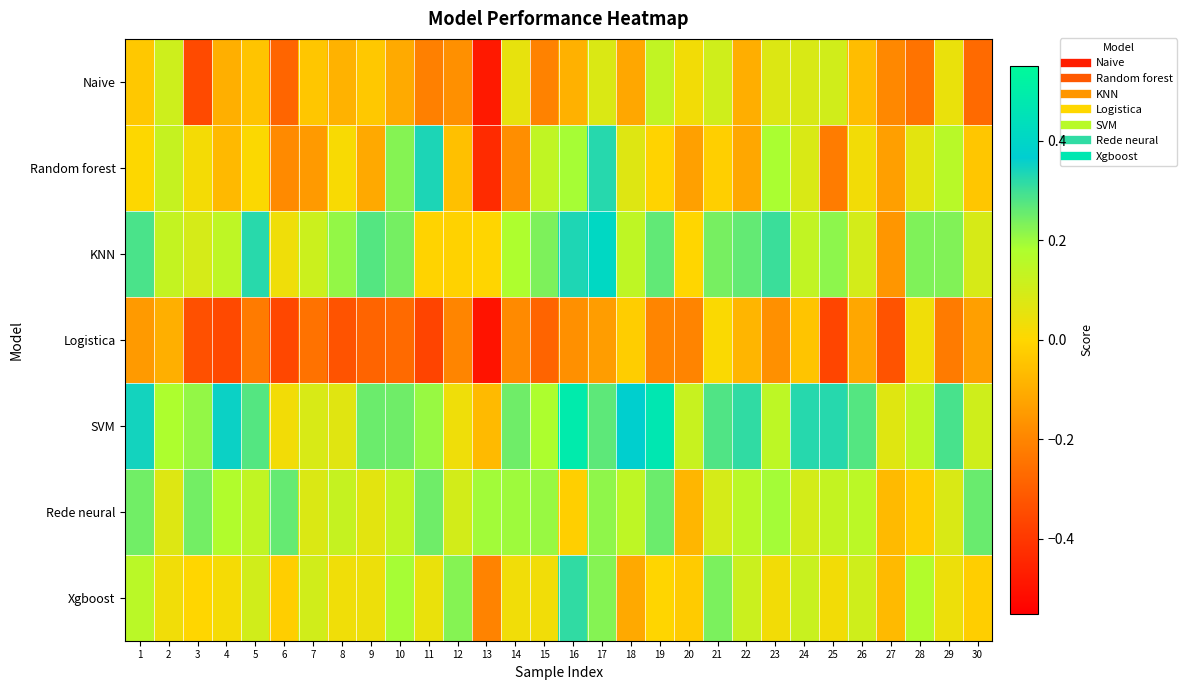

Reading left to right, list all the values displayed in this chart.

Naive: 1=-0.0	2=0.1	3=-0.4	4=-0.1	5=-0.0	6=-0.3	7=-0.0	8=-0.1	9=-0.0	10=-0.1	11=-0.2	12=-0.2	13=-0.5	14=0.1	15=-0.2	16=-0.1	17=0.1	18=-0.1	19=0.1	20=0.0	21=0.1	22=-0.1	23=0.1	24=0.1	25=0.1	26=-0.1	27=-0.2	28=-0.2	29=0.0	30=-0.3
Random forest: 1=0.0	2=0.1	3=0.0	4=-0.1	5=0.0	6=-0.2	7=-0.1	8=0.0	9=-0.1	10=0.2	11=0.3	12=-0.1	13=-0.4	14=-0.2	15=0.1	16=0.2	17=0.3	18=0.1	19=-0.0	20=-0.1	21=-0.0	22=-0.1	23=0.2	24=0.1	25=-0.2	26=0.0	27=-0.1	28=0.1	29=0.2	30=-0.0
KNN: 1=0.3	2=0.1	3=0.1	4=0.1	5=0.3	6=0.0	7=0.1	8=0.2	9=0.3	10=0.2	11=-0.0	12=-0.0	13=-0.0	14=0.2	15=0.2	16=0.3	17=0.4	18=0.1	19=0.3	20=-0.0	21=0.2	22=0.3	23=0.3	24=0.1	25=0.2	26=0.1	27=-0.2	28=0.2	29=0.2	30=0.1
Logistica: 1=-0.1	2=-0.1	3=-0.3	4=-0.4	5=-0.2	6=-0.4	7=-0.2	8=-0.3	9=-0.3	10=-0.3	11=-0.4	12=-0.2	13=-0.5	14=-0.2	15=-0.3	16=-0.2	17=-0.1	18=-0.0	19=-0.2	20=-0.2	21=0.0	22=-0.1	23=-0.2	24=-0.0	25=-0.4	26=-0.1	27=-0.3	28=0.0	29=-0.2	30=-0.1
SVM: 1=0.3	2=0.2	3=0.2	4=0.4	5=0.3	6=0.0	7=0.1	8=0.1	9=0.3	10=0.2	11=0.2	12=0.0	13=-0.1	14=0.2	15=0.2	16=0.5	17=0.3	18=0.4	19=0.5	20=0.1	21=0.3	22=0.3	23=0.1	24=0.3	25=0.3	26=0.3	27=0.1	28=0.1	29=0.3	30=0.1
Rede neural: 1=0.2	2=0.1	3=0.2	4=0.2	5=0.1	6=0.3	7=0.1	8=0.1	9=0.1	10=0.1	11=0.2	12=0.1	13=0.2	14=0.2	15=0.2	16=-0.0	17=0.2	18=0.1	19=0.3	20=-0.1	21=0.1	22=0.2	23=0.2	24=0.1	25=0.1	26=0.2	27=-0.1	28=-0.0	29=0.1	30=0.3
Xgboost: 1=0.2	2=0.0	3=-0.0	4=0.0	5=0.1	6=-0.0	7=0.1	8=0.0	9=0.0	10=0.2	11=0.0	12=0.2	13=-0.2	14=0.0	15=0.0	16=0.3	17=0.2	18=-0.1	19=-0.0	20=-0.0	21=0.2	22=0.1	23=0.0	24=0.1	25=0.0	26=0.1	27=-0.1	28=0.2	29=0.0	30=-0.0